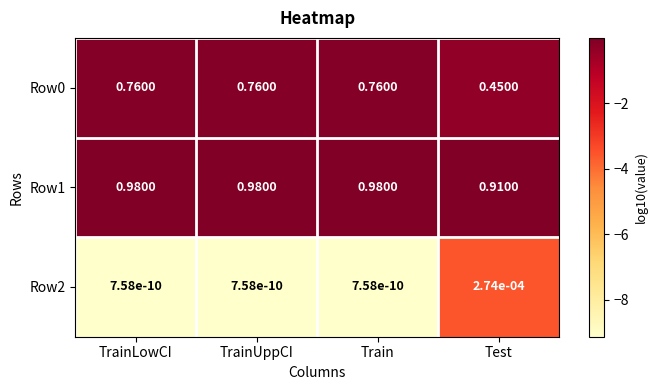

Is the value of Row1 at Test greater than the value of Row0 at Test?

Yes